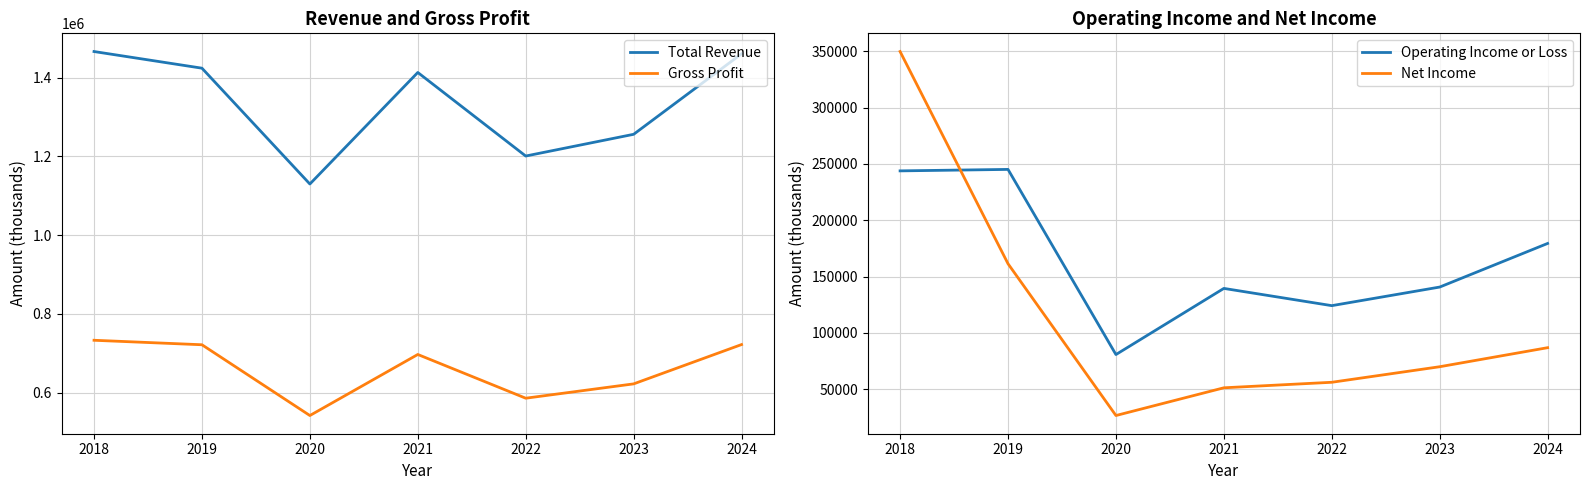

Which label corresponds to the smallest value in the chart?

2020